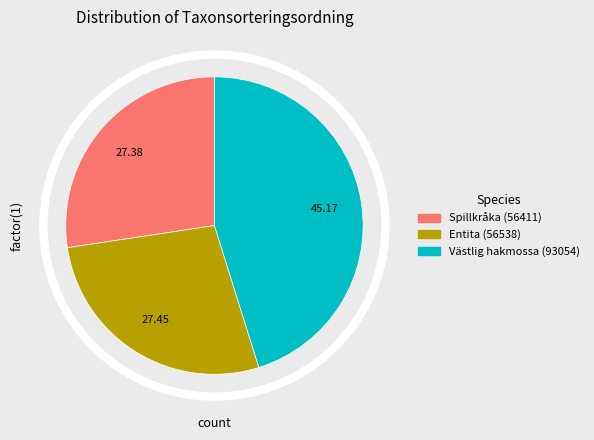

Between Spillkråka (56411) and Västlig hakmossa (93054), which is larger?

Västlig hakmossa (93054)